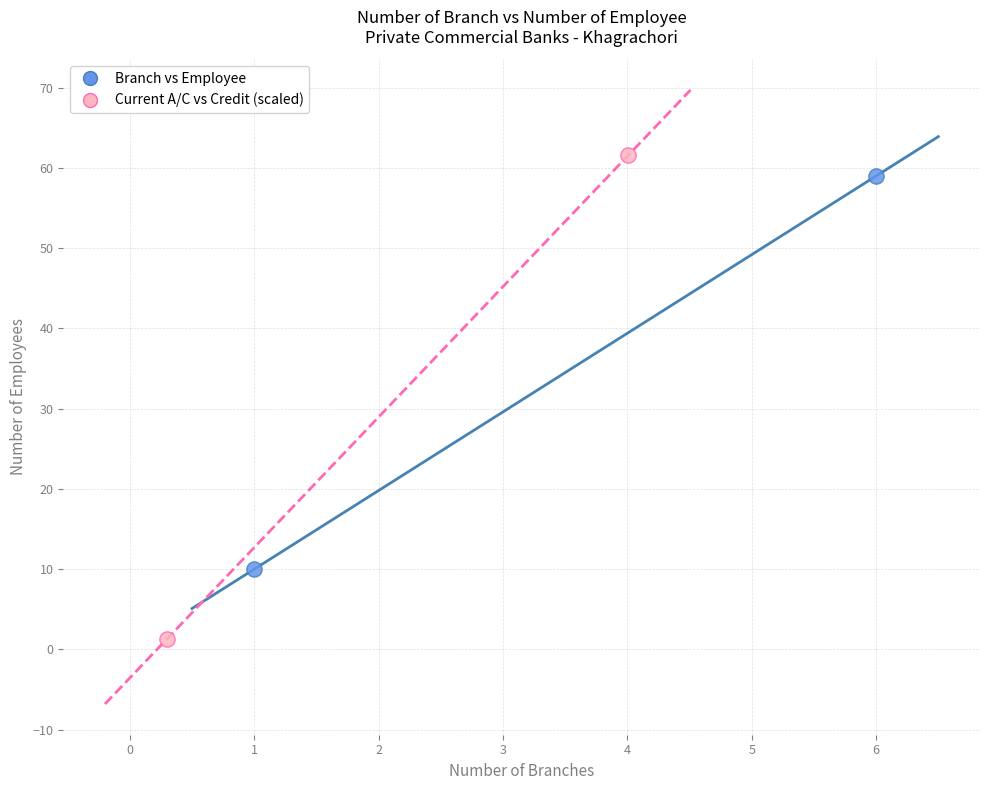

Which series reaches the minimum Y coordinate?

Current A/C vs Credit (scaled)